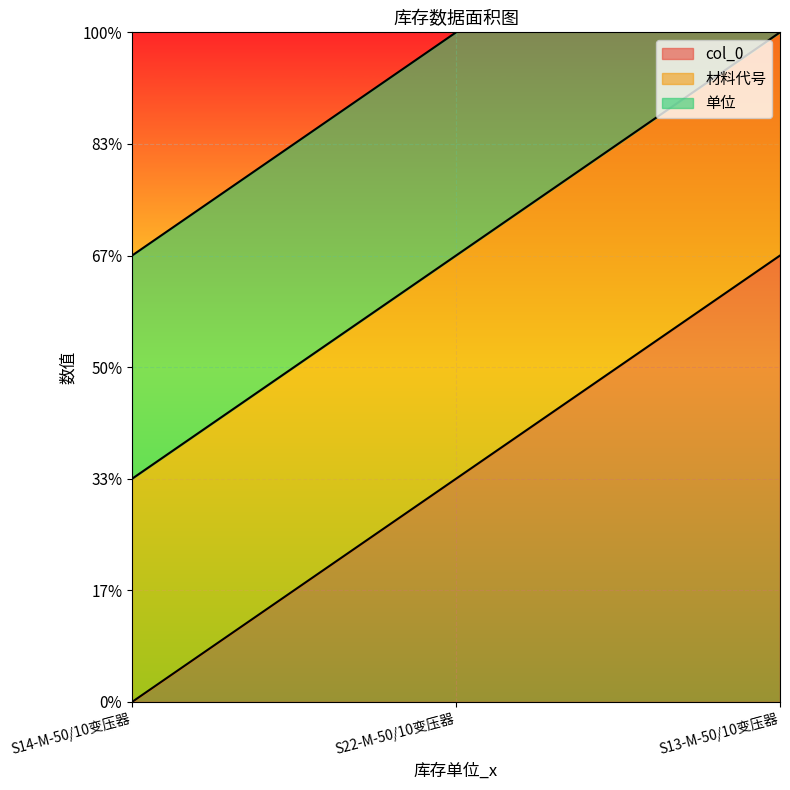

What is the difference between the maximum and minimum values in the col_0 series?

2